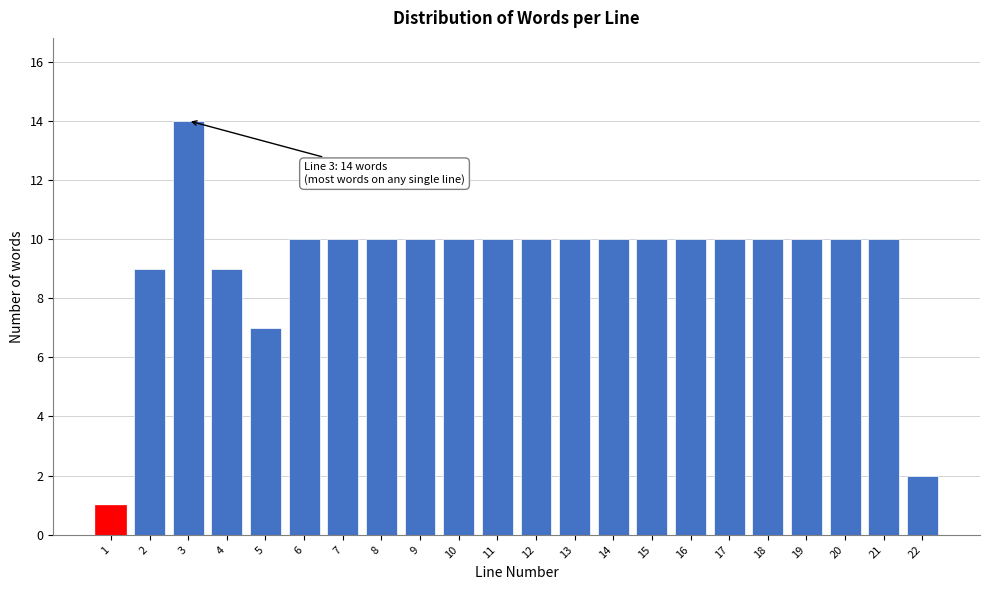

Reading right to left, list all the values displayed in this chart.

22=2	21=10	20=10	19=10	18=10	17=10	16=10	15=10	14=10	13=10	12=10	11=10	10=10	9=10	8=10	7=10	6=10	5=7	4=9	3=14	2=9	1=1